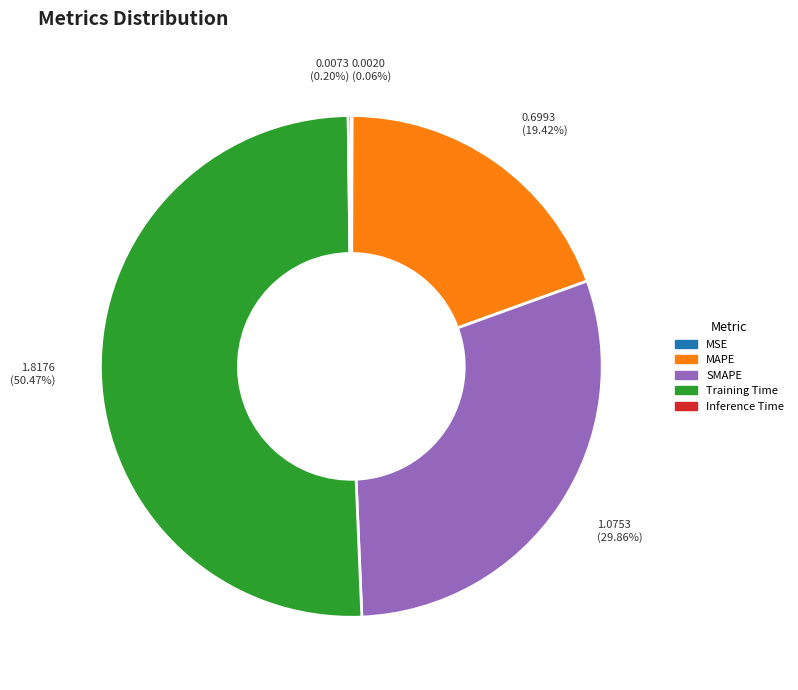

Which slice is the largest?

Training Time